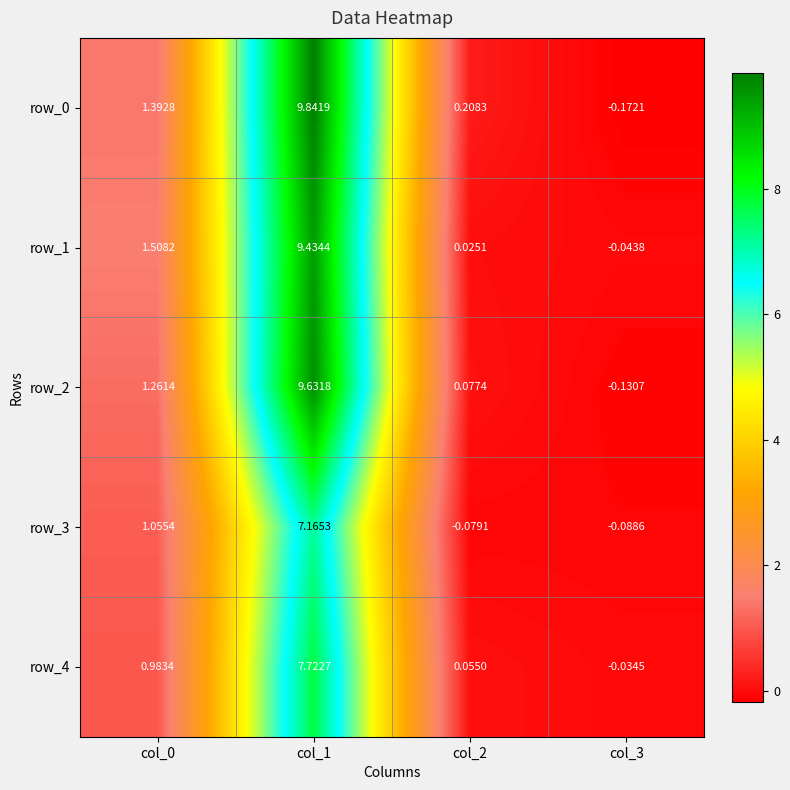

Is the value of row_1 at col_3 greater than the value of row_4 at col_2?

No